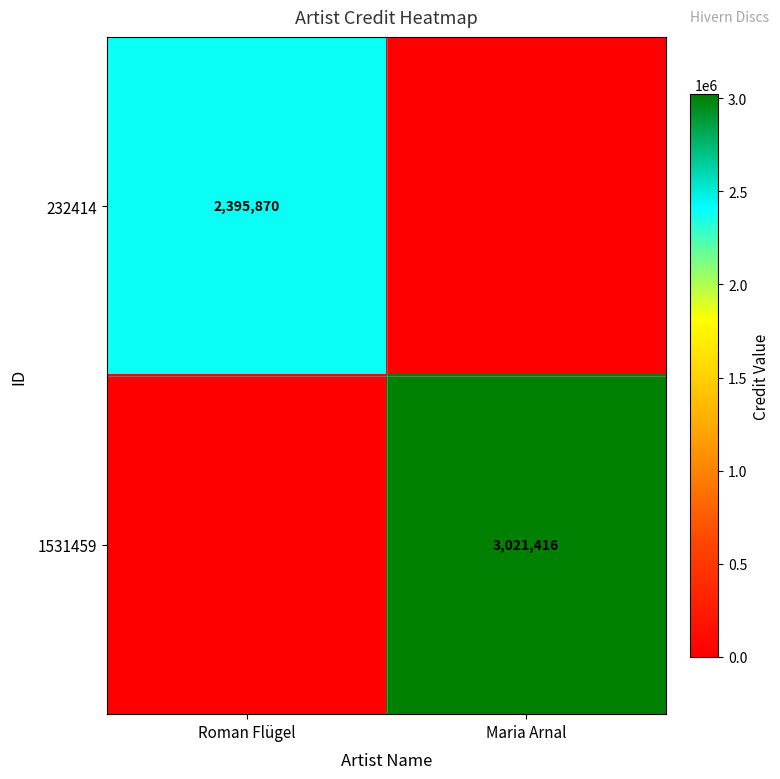

Is the value of 232414 at Roman Flügel greater than the value of 1531459 at Maria Arnal?

No